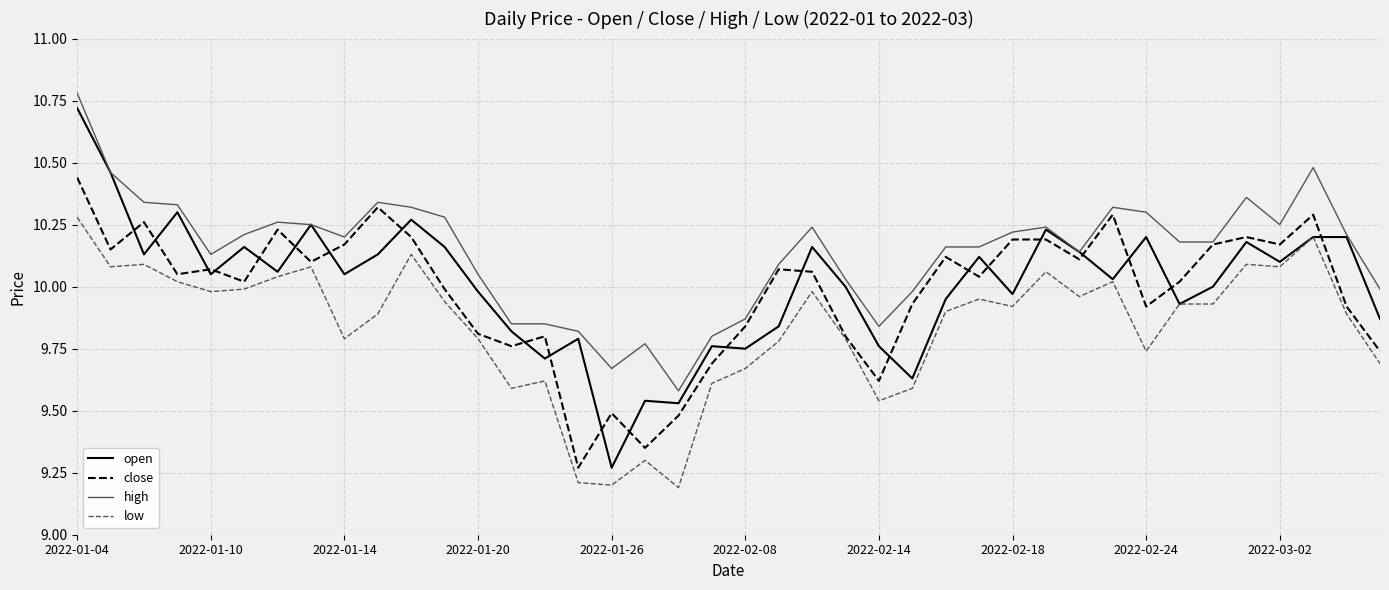

What is the smallest value displayed?

9.2